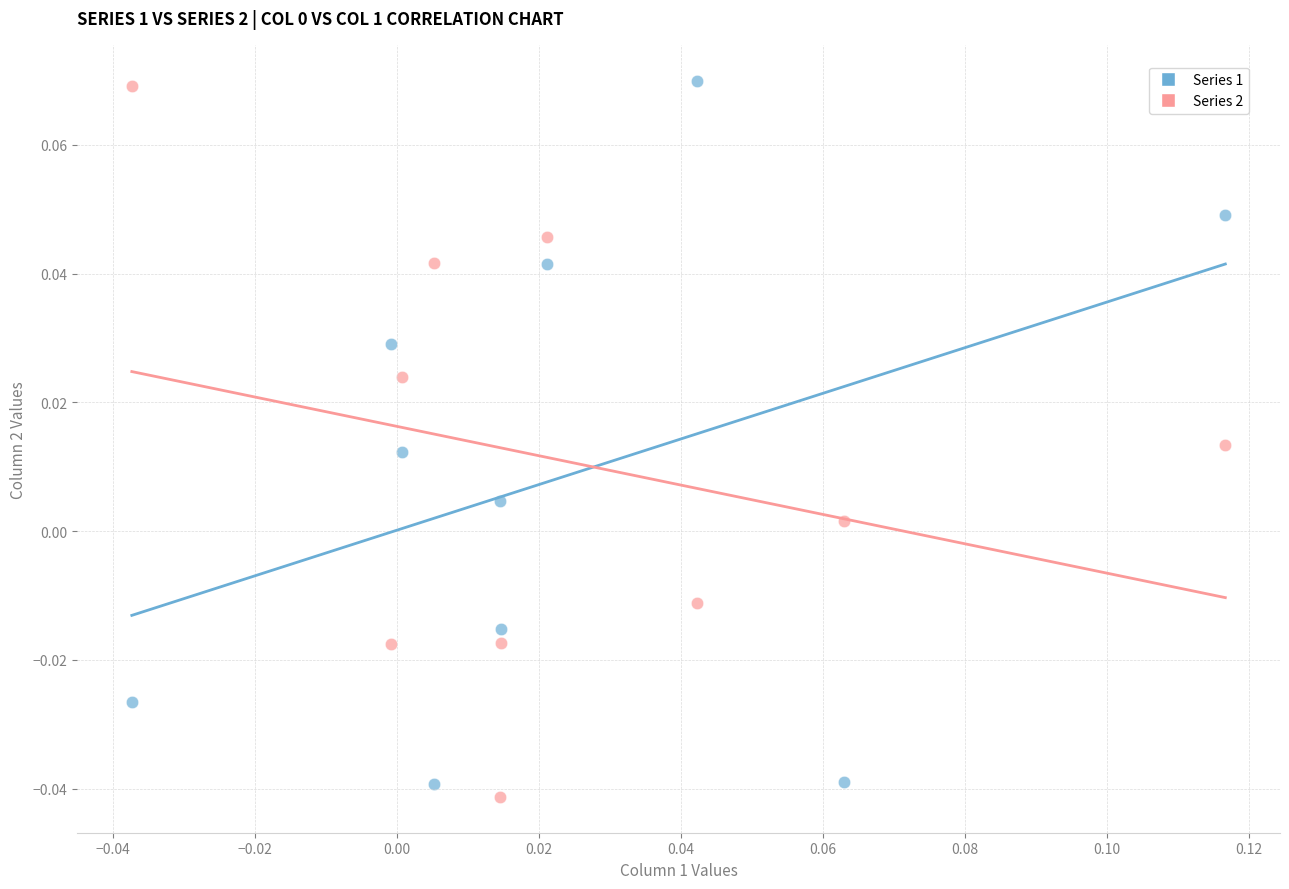

Which series has the largest Y range (max minus min)?

Series 2